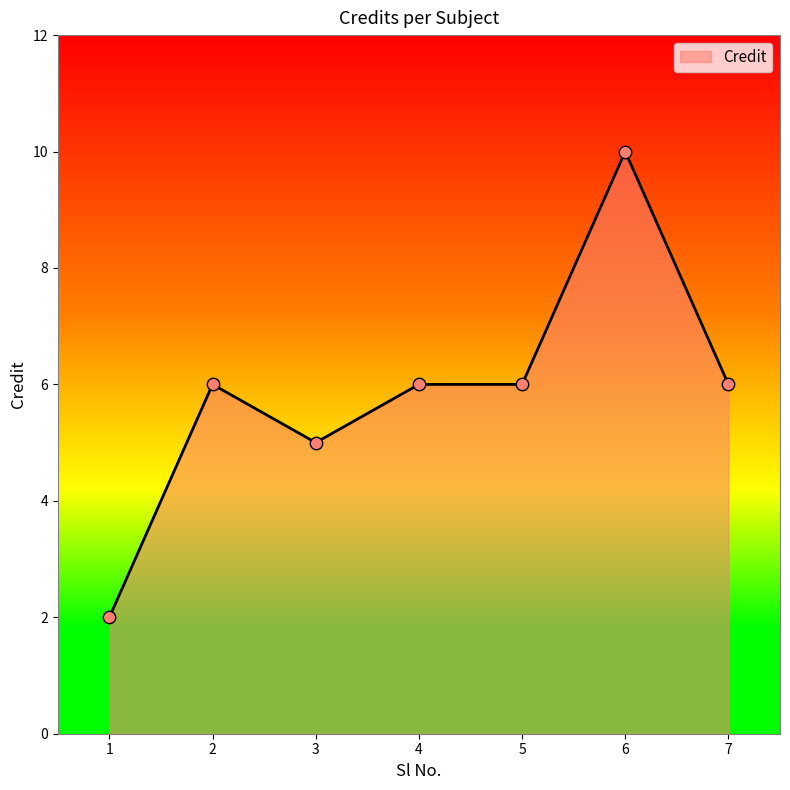

What is the ratio of the value at 4 to the value at 2?

1.0